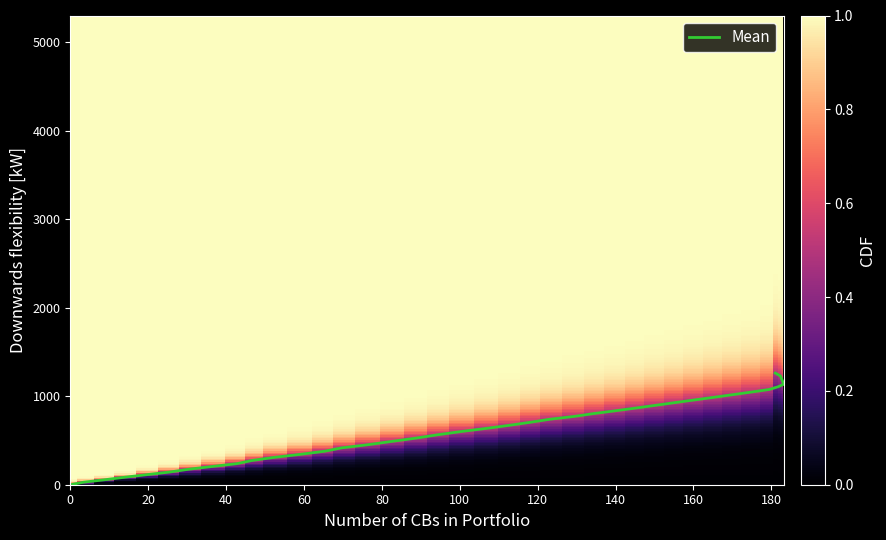

Does the chart display data point markers on the line(s)?

No